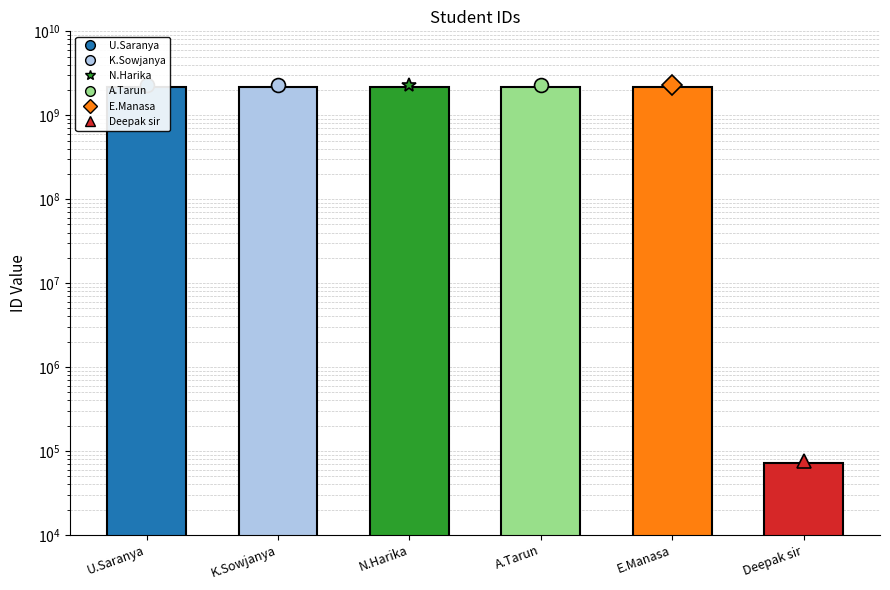

What is the difference between the second highest and minimum values?

2199959689